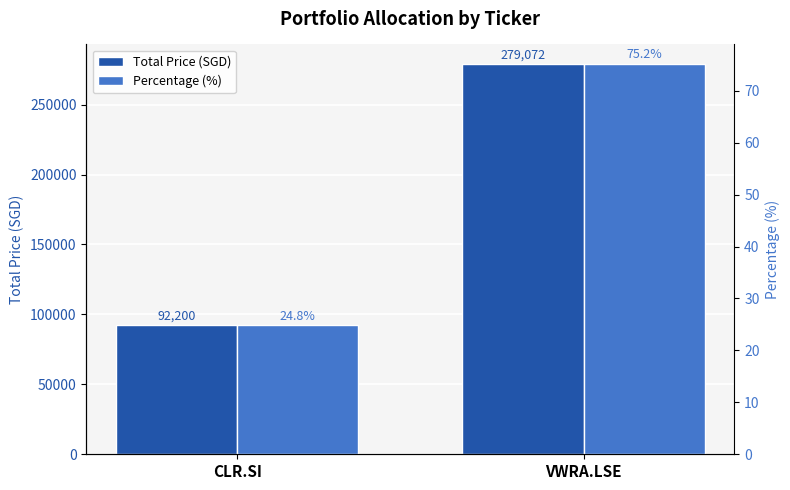

Rank the series by their average value, from lowest to highest.

Percentage (%), Total Price (SGD)